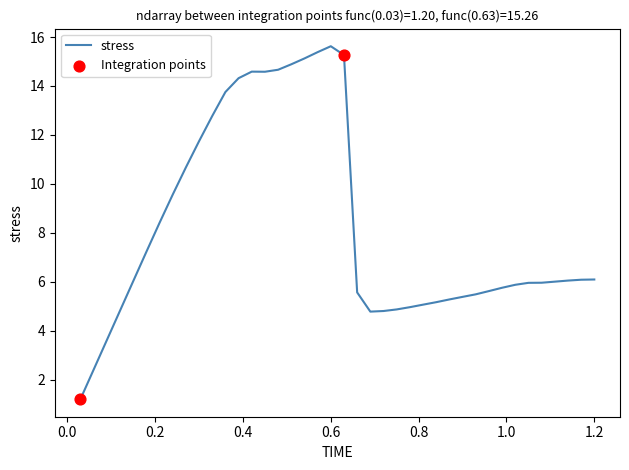

What is the difference between the maximum and minimum values?

14.4